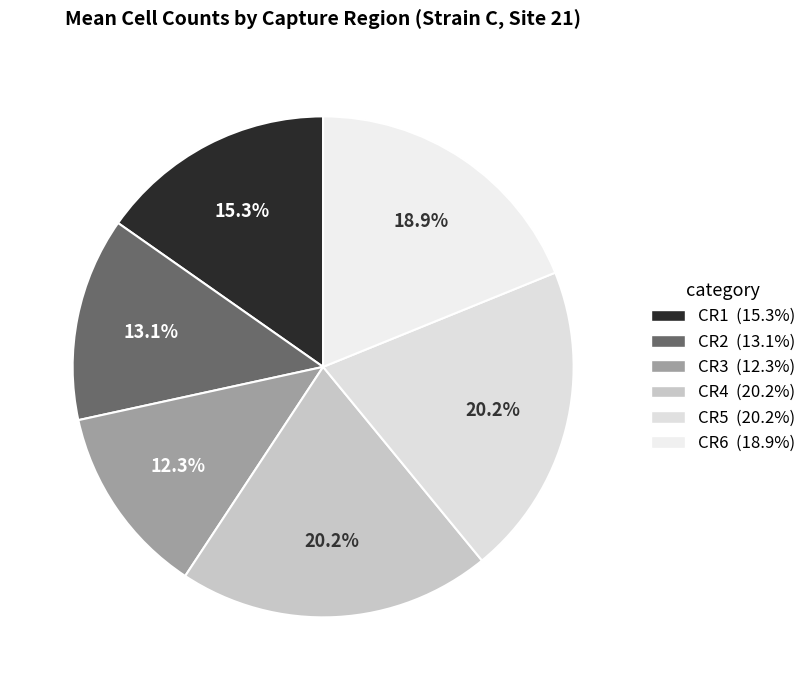

How many slices are in this pie chart?

6